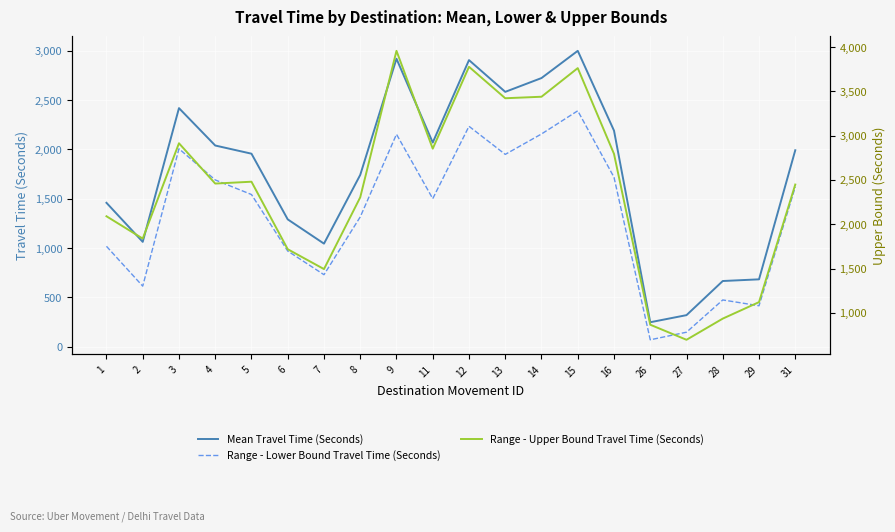

Reading left to right, list all the values displayed in this chart.

Mean Travel Time (Seconds): 1=1459	2=1063	3=2419	4=2040	5=1957	6=1291	7=1045	8=1742	9=2920	11=2070	12=2906	13=2584	14=2724	15=3000	16=2191	26=248	27=320	28=666	29=683	31=1992
Range - Lower Bound Travel Time (Seconds): 1=1018	2=614	3=2007	4=1691	5=1543	6=970	7=730	8=1316	9=2154	11=1501	12=2235	13=1950	14=2157	15=2392	16=1718	26=70	27=147	28=474	29=415	31=1620
Range - Upper Bound Travel Time (Seconds): 1=2090	2=1838	3=2914	4=2459	5=2480	6=1718	7=1494	8=2304	9=3957	11=2853	12=3777	13=3422	14=3439	15=3762	16=2794	26=866	27=696	28=935	29=1121	31=2448